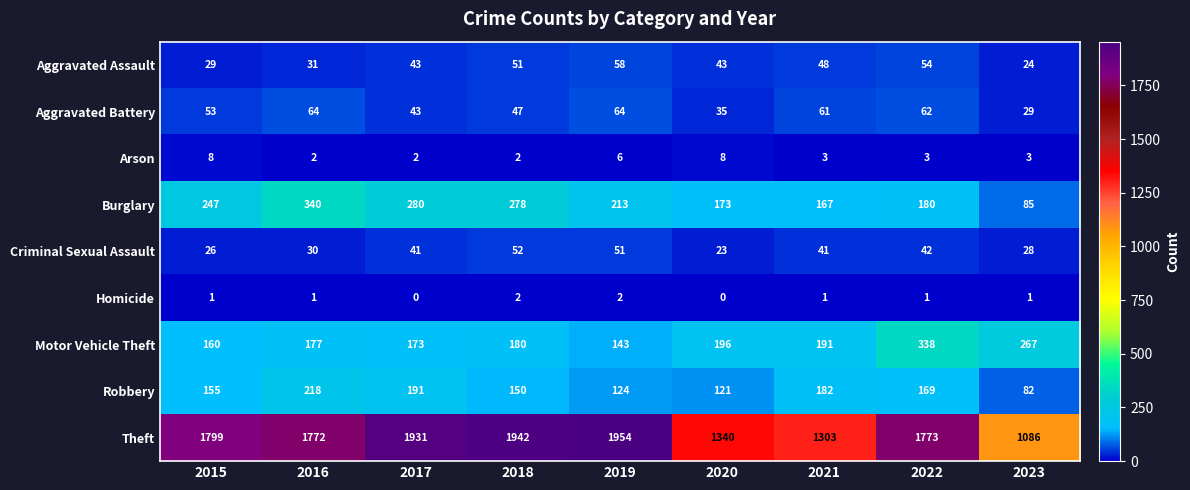

What is the difference between the maximum and second lowest values in the Aggravated Assault series?

29